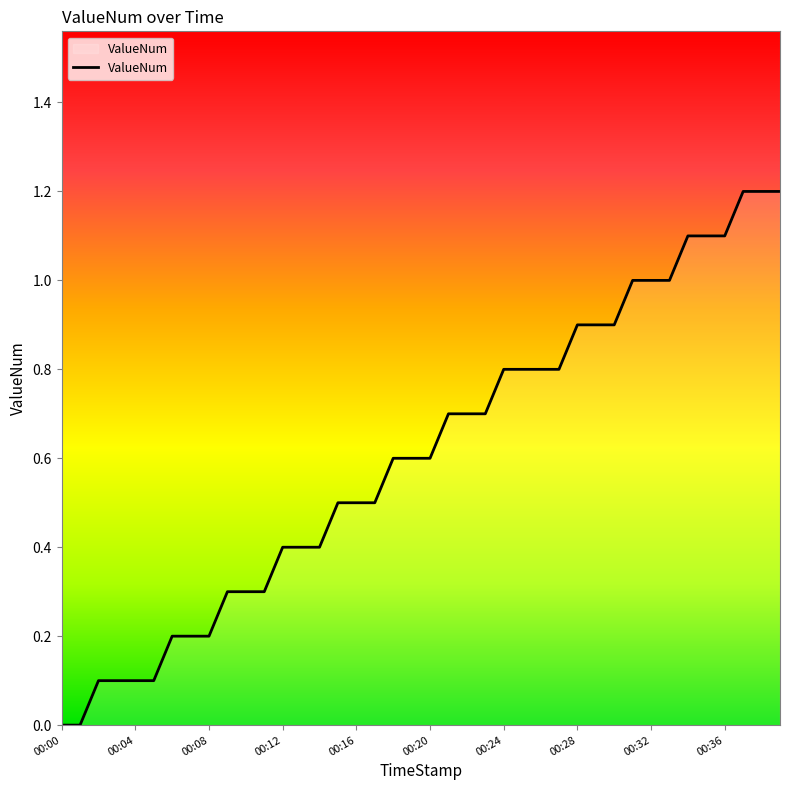

What is the difference between the maximum and minimum values?

1.2